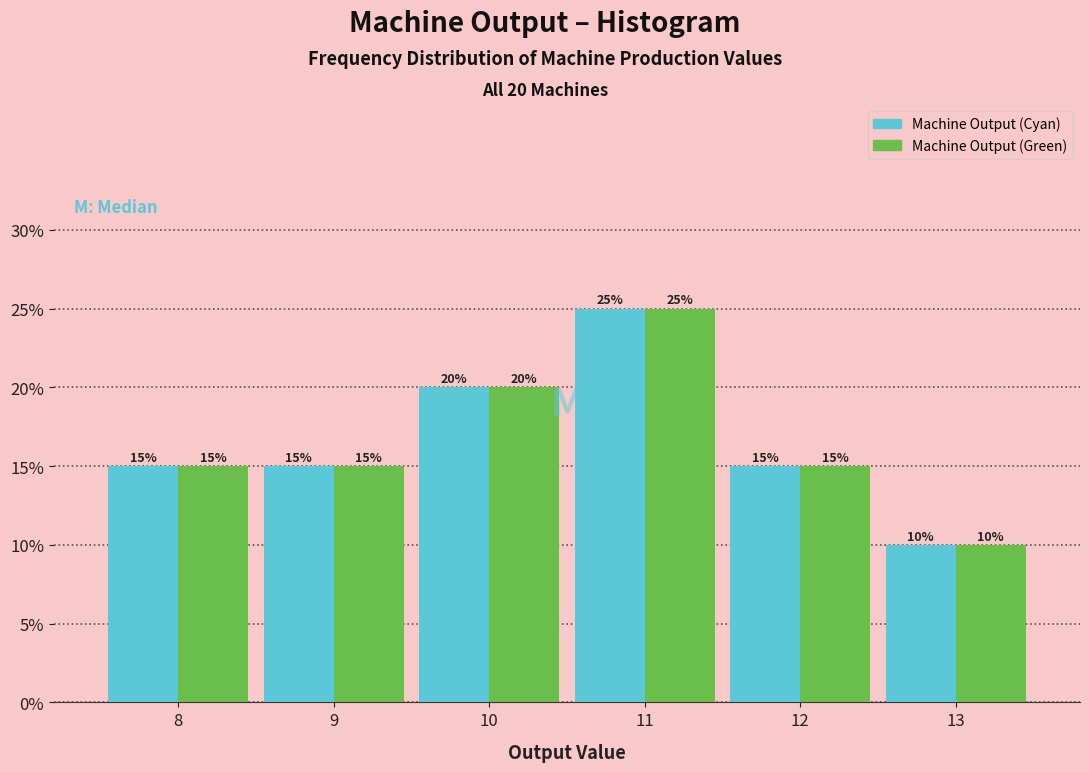

Reading left to right, transcribe all the data shown in this chart.

Machine Output (Cyan): 8=15	9=15	10=20	11=25	12=15	13=10
Machine Output (Green): 8=15	9=15	10=20	11=25	12=15	13=10